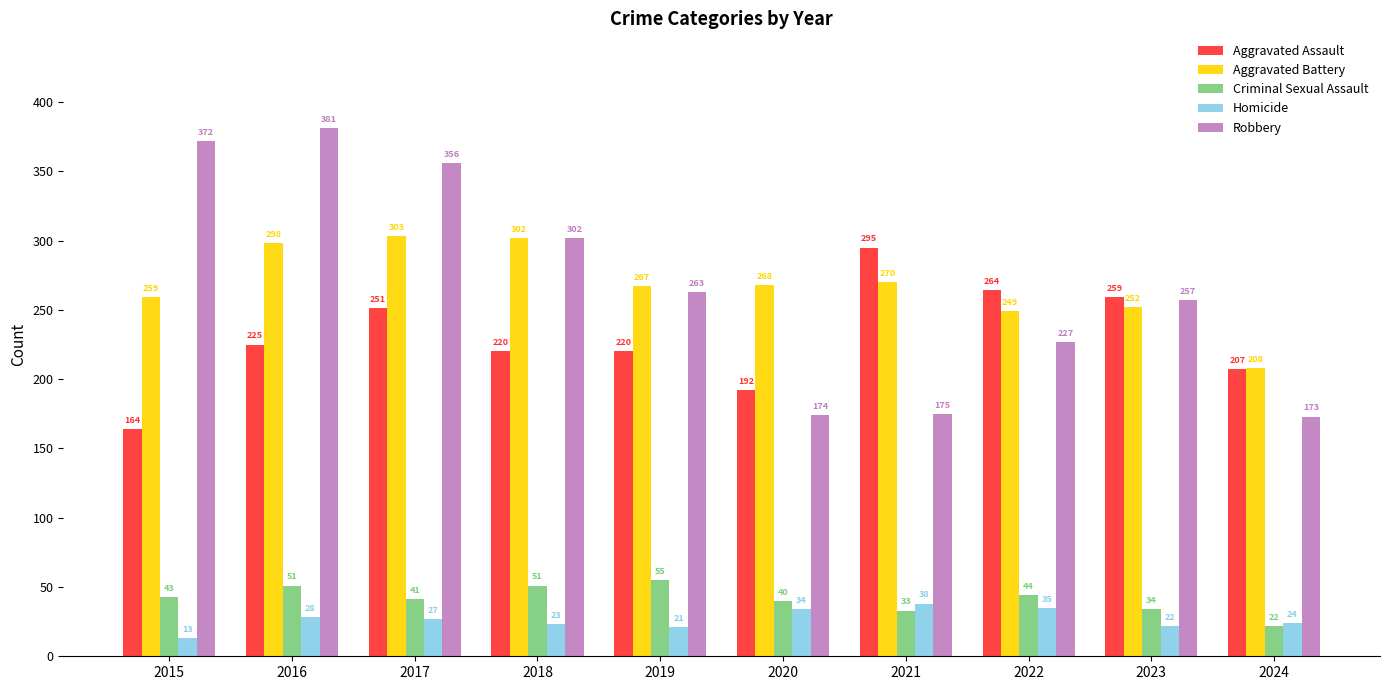

Reading right to left, transcribe all the data shown in this chart.

Aggravated Assault: 207	259	264	295	192	220	220	251	225	164
Aggravated Battery: 208	252	249	270	268	267	302	303	298	259
Criminal Sexual Assault: 22	34	44	33	40	55	51	41	51	43
Homicide: 24	22	35	38	34	21	23	27	28	13
Robbery: 173	257	227	175	174	263	302	356	381	372